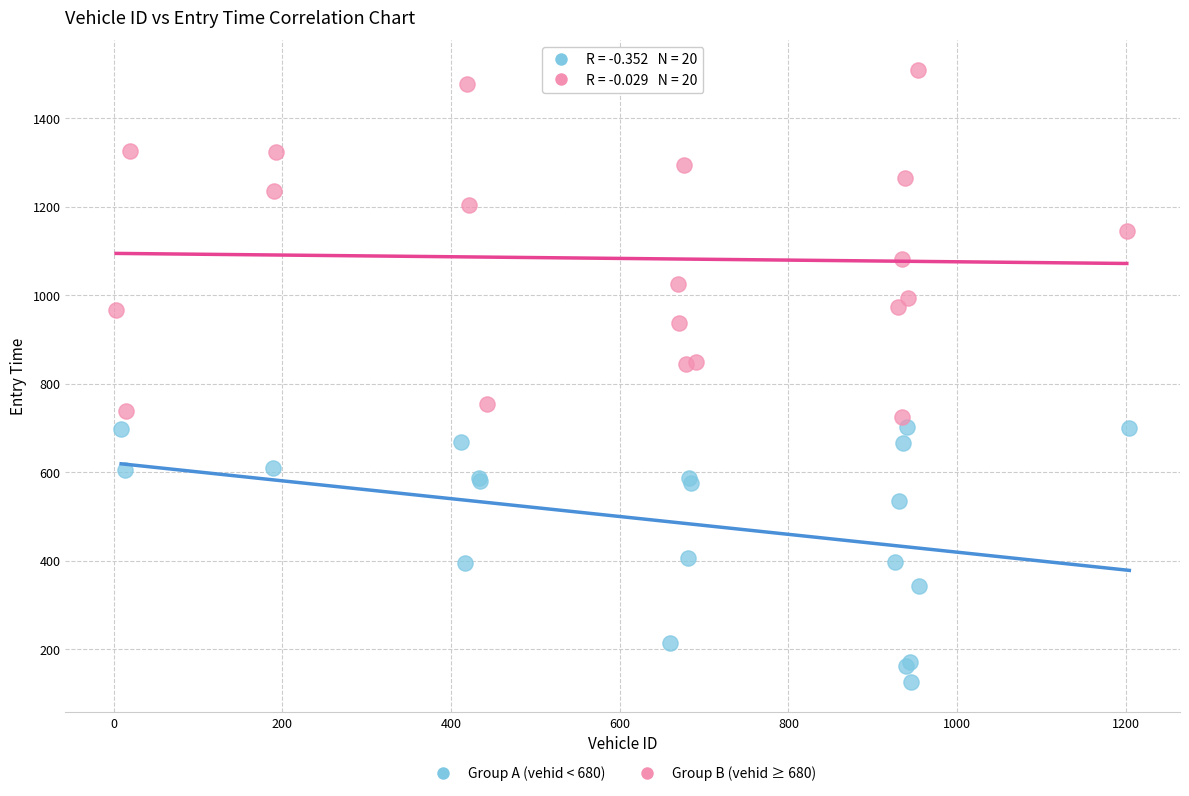

What are all the series names shown in the legend?

Group A (vehid < 680), Group B (vehid ≥ 680)